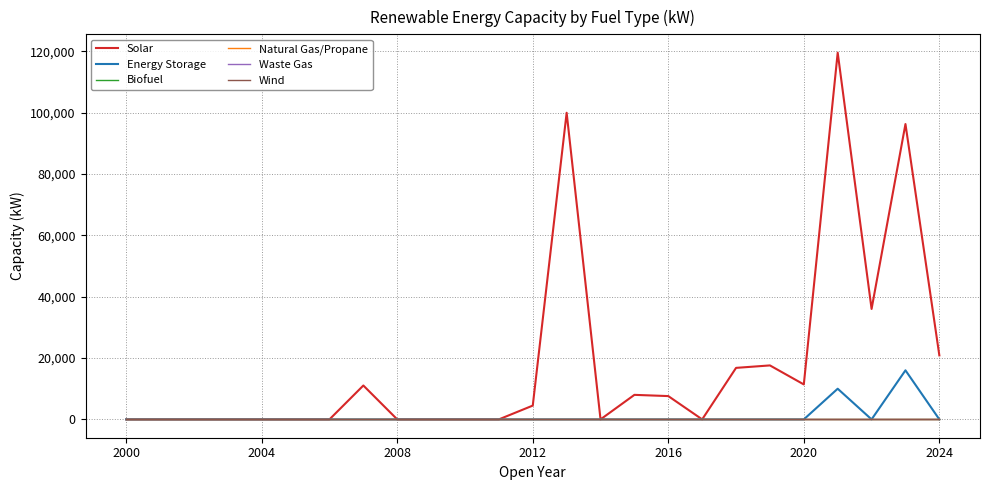

Is this an area chart (filled region under the line)?

No